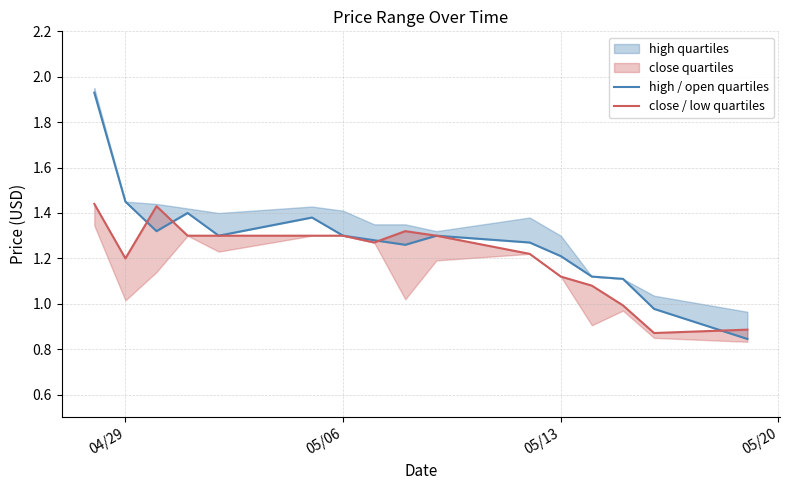

What is the smallest value displayed?

0.8